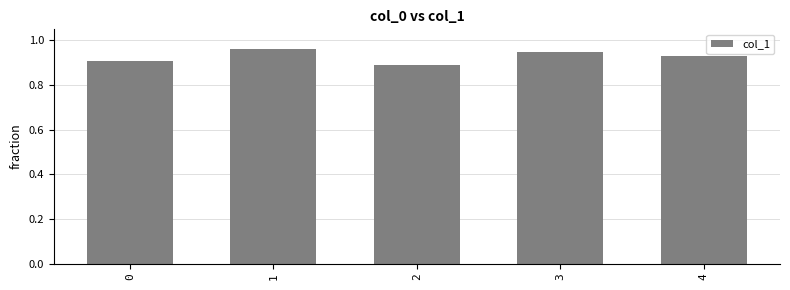

What is the sum of all values?

4.6